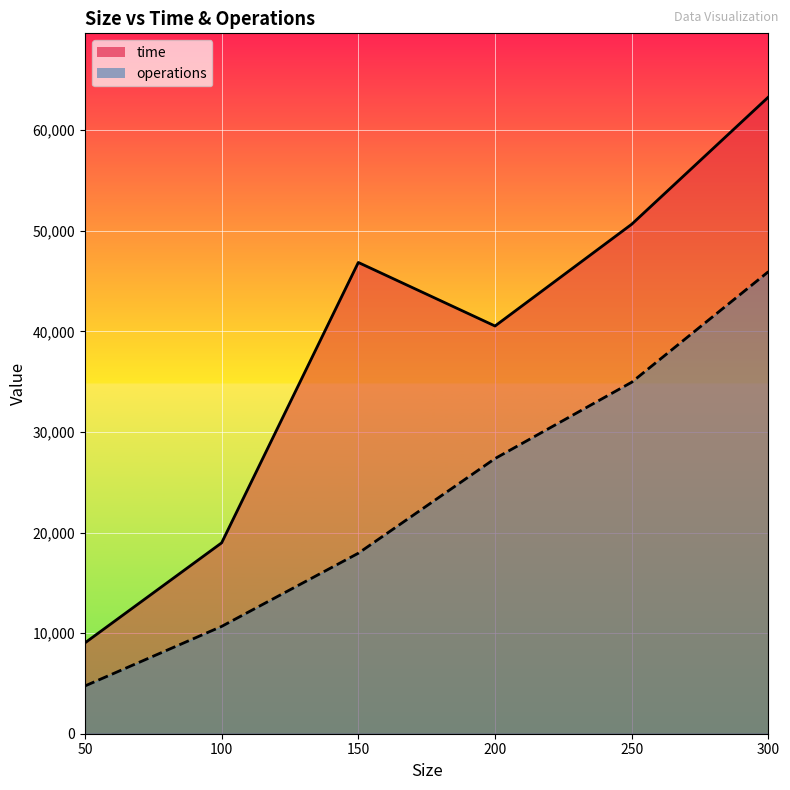

How many interior local valleys does the time series have?

1